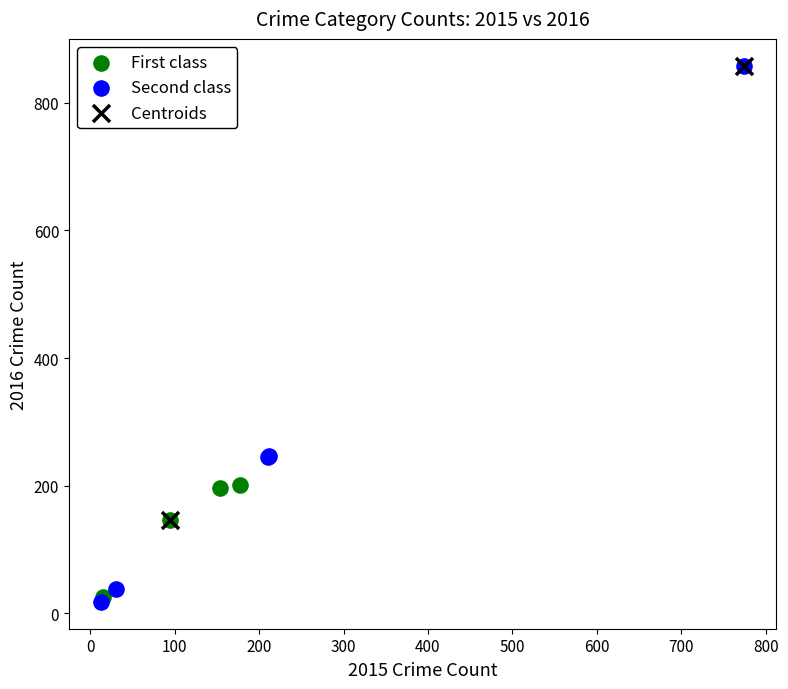

What are all the series names shown in the legend?

First class, Second class, Centroids